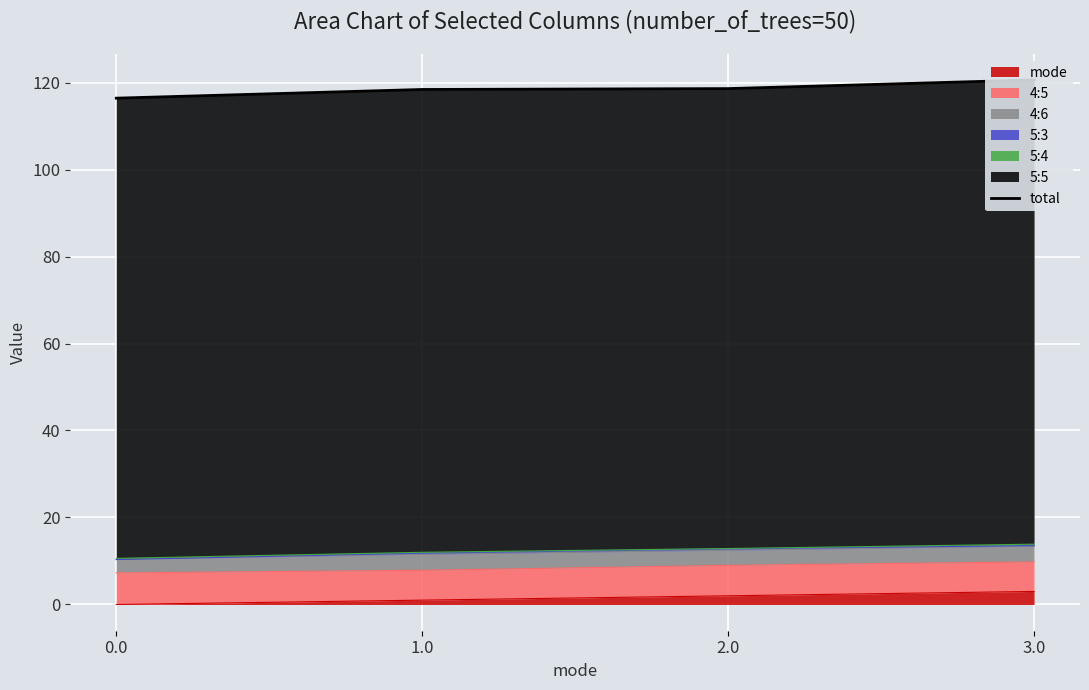

What is the value of the 1st point from the left?

116.4